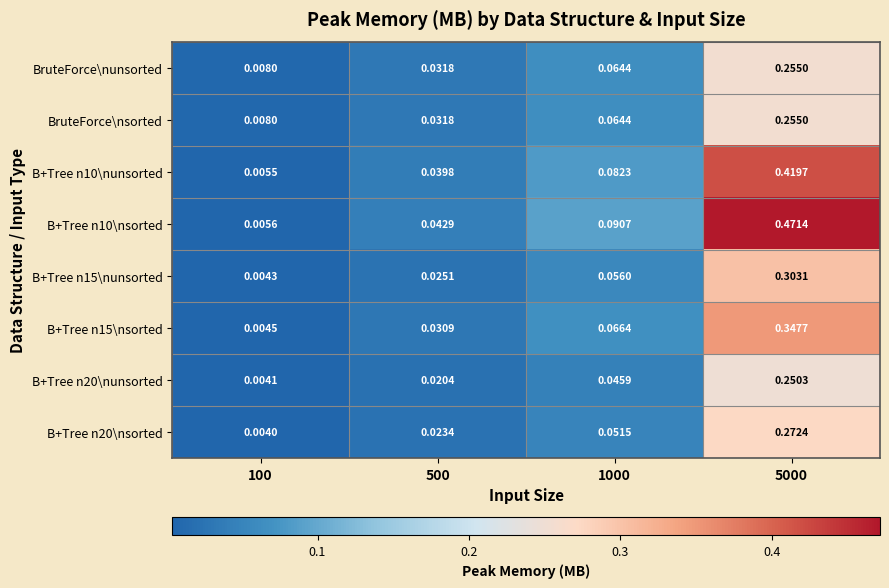

At how many categories does at least one series exceed 0?

4